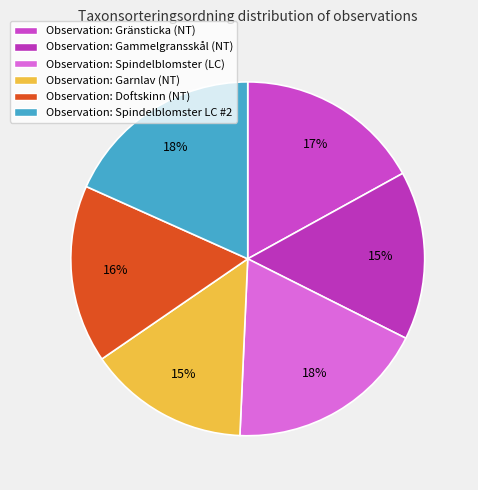

How many segments does this pie chart have?

6